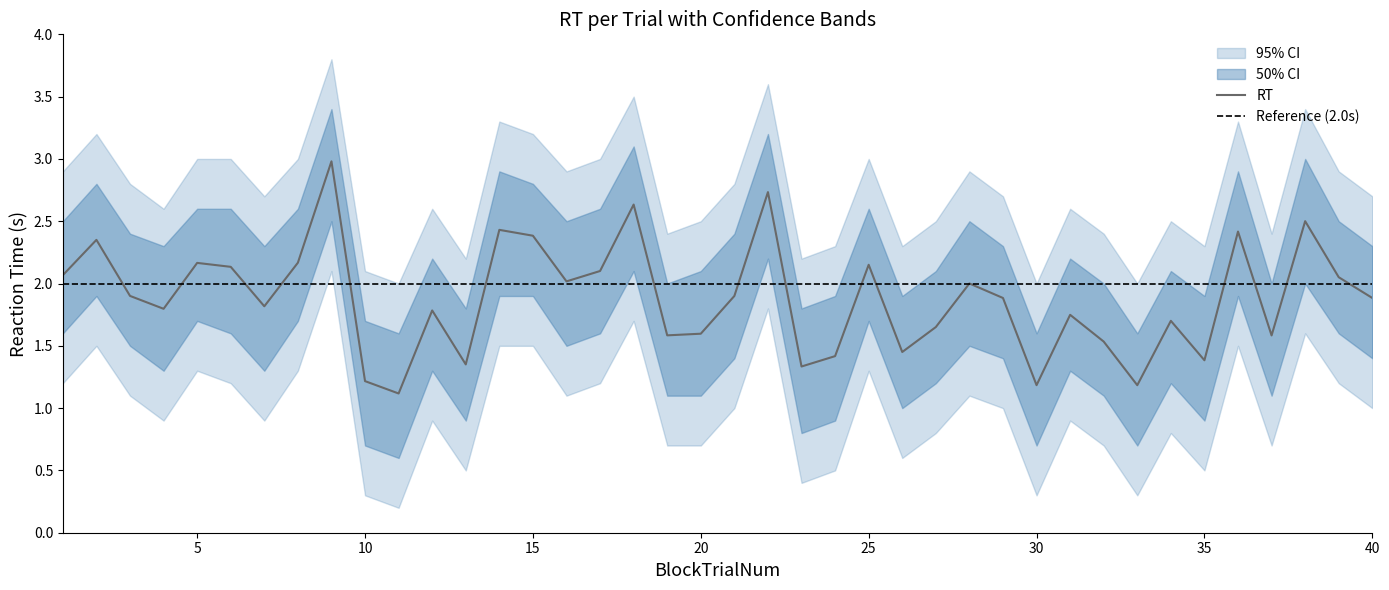

True or false: RT_outer_lower and RT_outer_upper cross at least once.

False